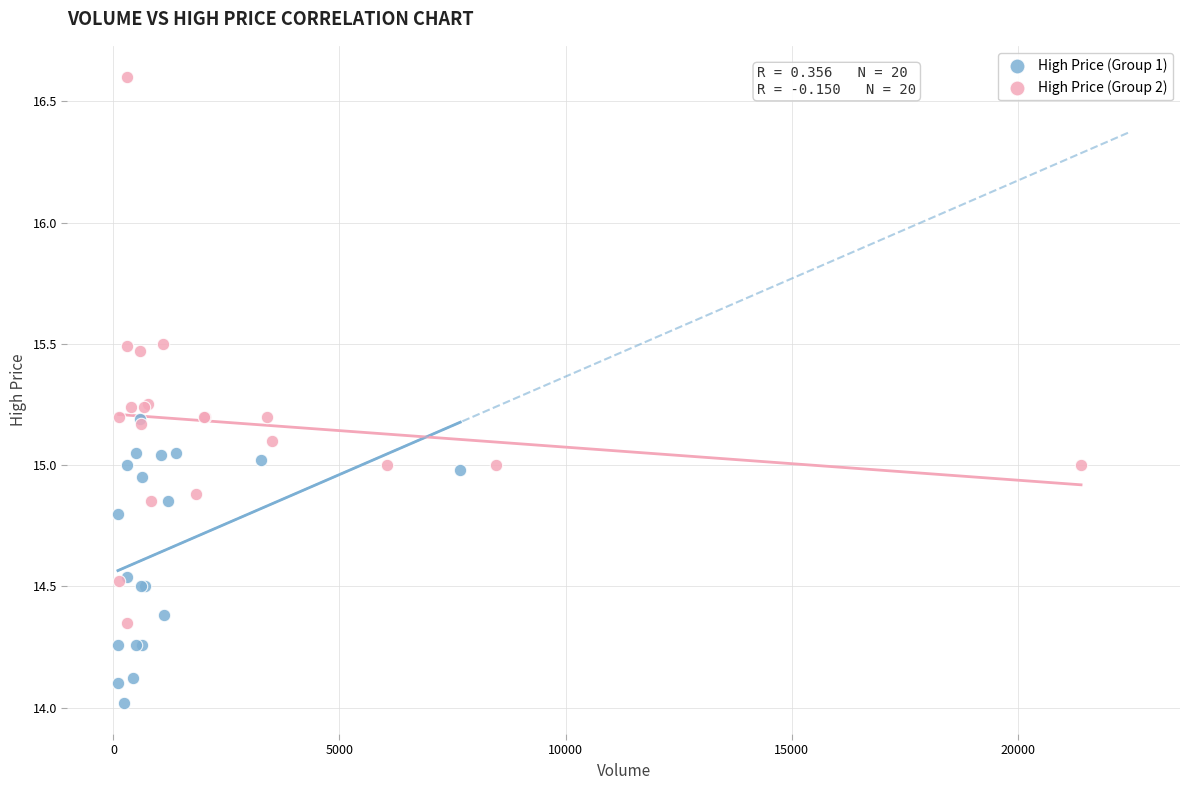

What are all the series names shown in the legend?

High Price (Group 1), High Price (Group 2)